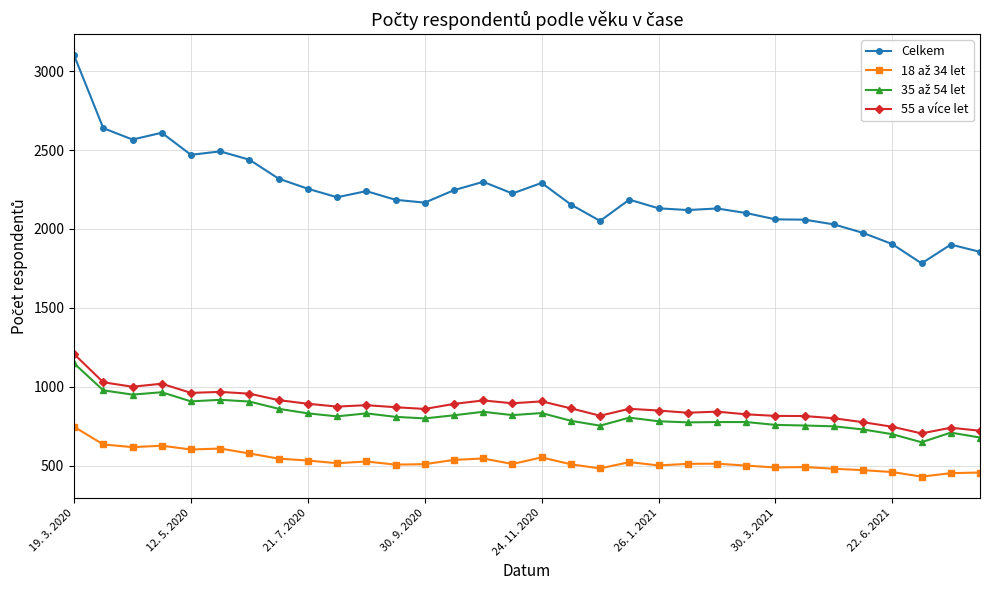

How many values in the 55 a více let series are below 870?

16